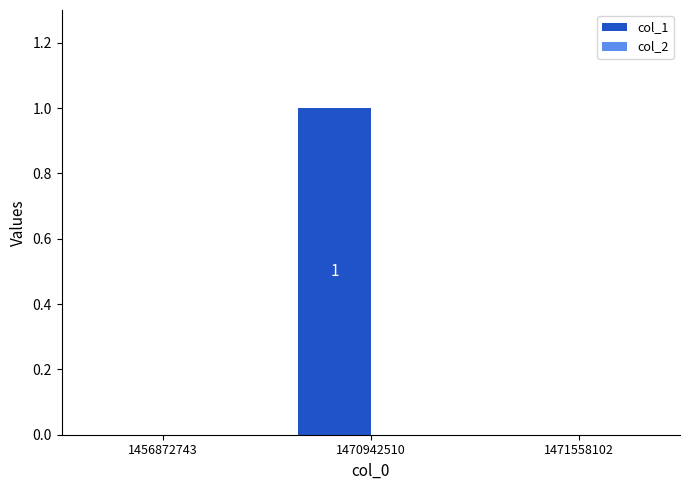

What is the maximum value shown in the chart?

1